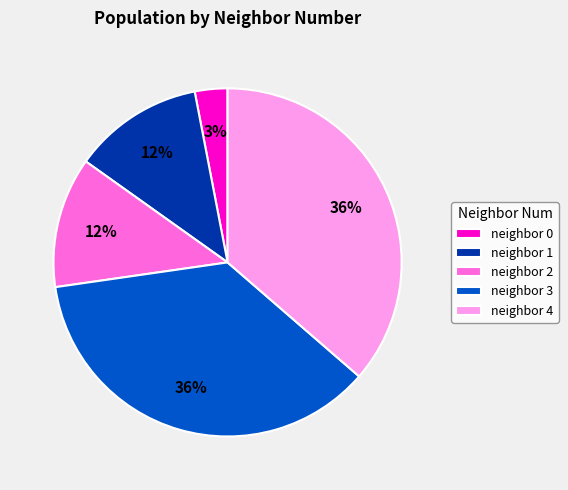

The neighbor 2 slice represents 12% of the pie. True or false?

True